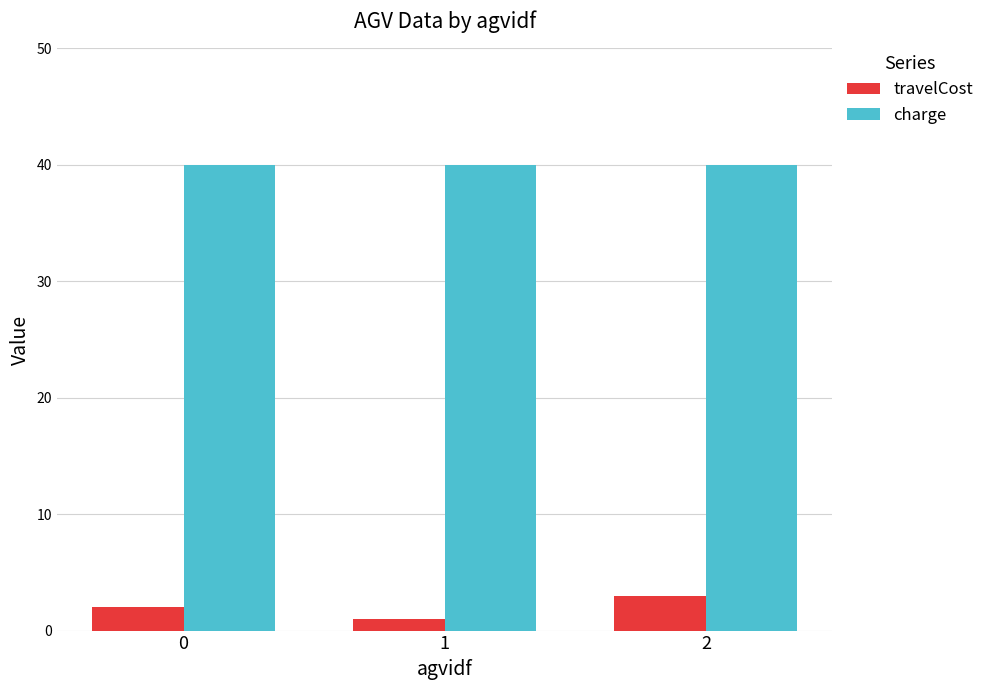

List the series in order of their peak value, lowest first.

travelCost, charge